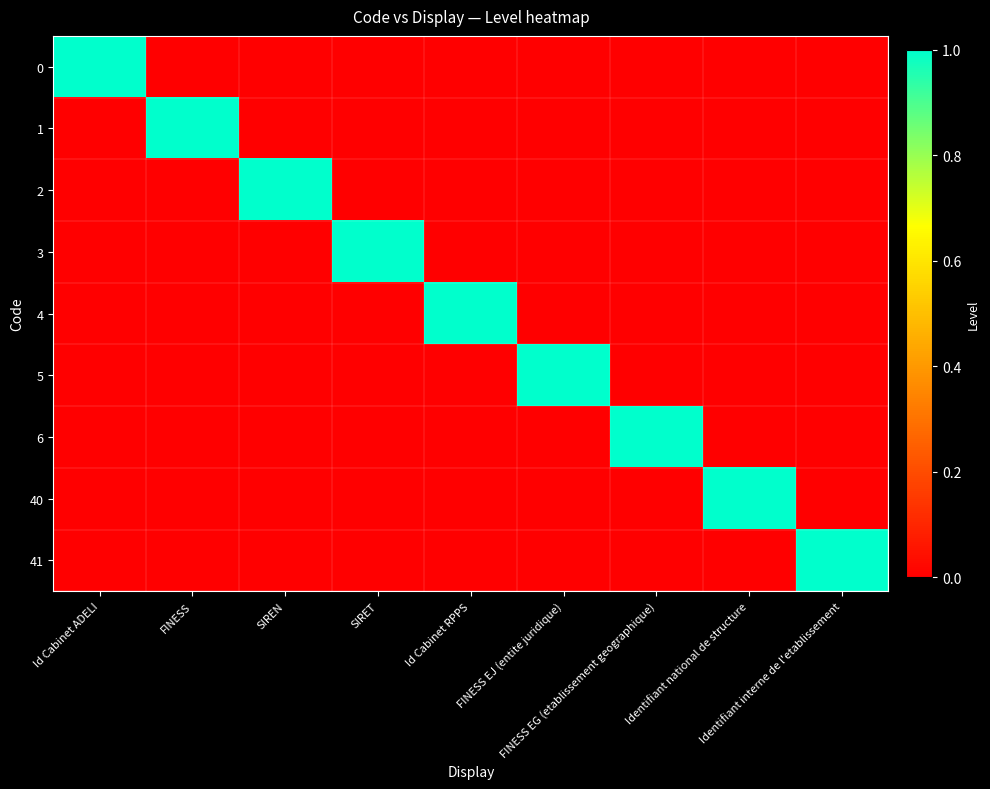

Reading right to left, extract all data points from this chart.

0: Identifiant interne de l'etablissement=0	Identifiant national de structure=0	FINESS EG (etablissement geographique)=0	FINESS EJ (entite juridique)=0	Id Cabinet RPPS=0	SIRET=0	SIREN=0	FINESS=0	Id Cabinet ADELI=1
1: Identifiant interne de l'etablissement=0	Identifiant national de structure=0	FINESS EG (etablissement geographique)=0	FINESS EJ (entite juridique)=0	Id Cabinet RPPS=0	SIRET=0	SIREN=0	FINESS=1	Id Cabinet ADELI=0
2: Identifiant interne de l'etablissement=0	Identifiant national de structure=0	FINESS EG (etablissement geographique)=0	FINESS EJ (entite juridique)=0	Id Cabinet RPPS=0	SIRET=0	SIREN=1	FINESS=0	Id Cabinet ADELI=0
3: Identifiant interne de l'etablissement=0	Identifiant national de structure=0	FINESS EG (etablissement geographique)=0	FINESS EJ (entite juridique)=0	Id Cabinet RPPS=0	SIRET=1	SIREN=0	FINESS=0	Id Cabinet ADELI=0
4: Identifiant interne de l'etablissement=0	Identifiant national de structure=0	FINESS EG (etablissement geographique)=0	FINESS EJ (entite juridique)=0	Id Cabinet RPPS=1	SIRET=0	SIREN=0	FINESS=0	Id Cabinet ADELI=0
5: Identifiant interne de l'etablissement=0	Identifiant national de structure=0	FINESS EG (etablissement geographique)=0	FINESS EJ (entite juridique)=1	Id Cabinet RPPS=0	SIRET=0	SIREN=0	FINESS=0	Id Cabinet ADELI=0
6: Identifiant interne de l'etablissement=0	Identifiant national de structure=0	FINESS EG (etablissement geographique)=1	FINESS EJ (entite juridique)=0	Id Cabinet RPPS=0	SIRET=0	SIREN=0	FINESS=0	Id Cabinet ADELI=0
40: Identifiant interne de l'etablissement=0	Identifiant national de structure=1	FINESS EG (etablissement geographique)=0	FINESS EJ (entite juridique)=0	Id Cabinet RPPS=0	SIRET=0	SIREN=0	FINESS=0	Id Cabinet ADELI=0
41: Identifiant interne de l'etablissement=1	Identifiant national de structure=0	FINESS EG (etablissement geographique)=0	FINESS EJ (entite juridique)=0	Id Cabinet RPPS=0	SIRET=0	SIREN=0	FINESS=0	Id Cabinet ADELI=0